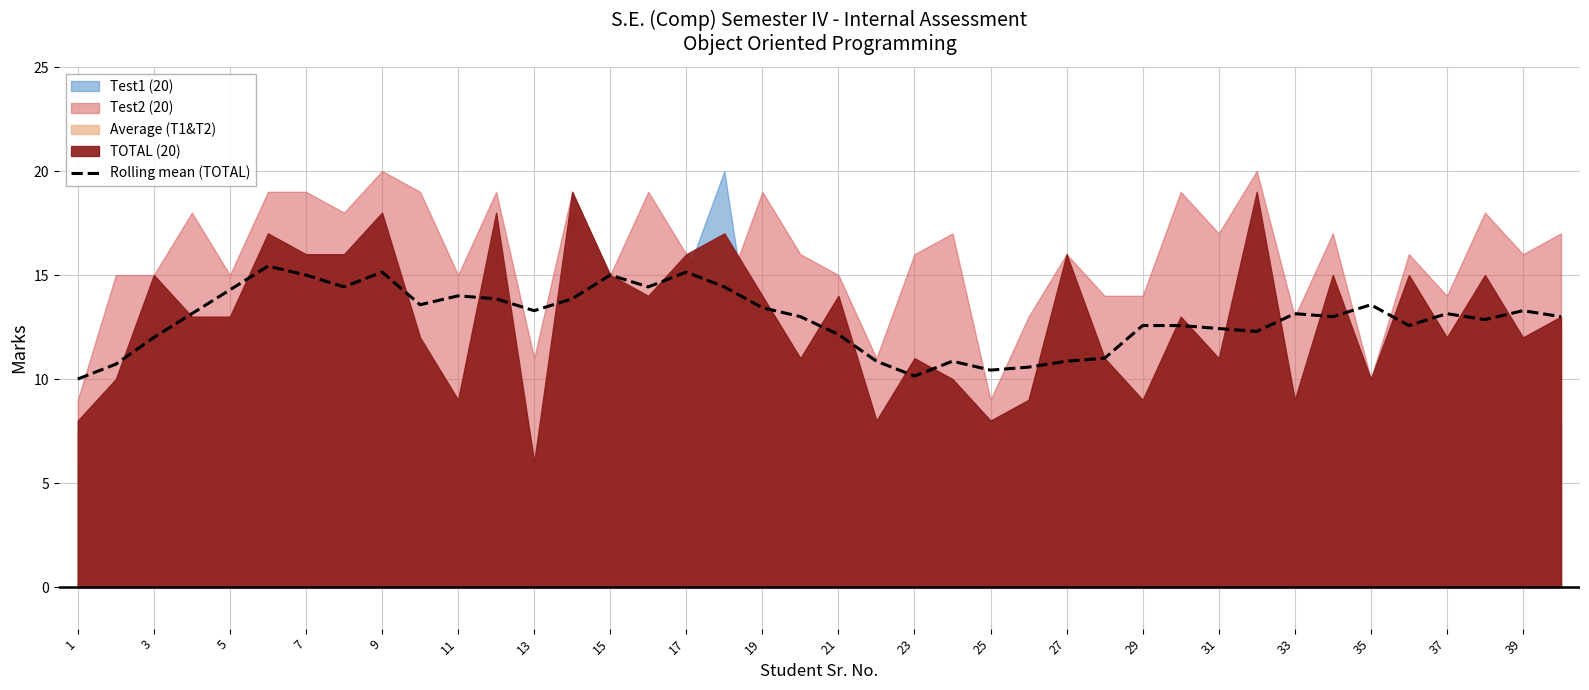

How many points are lower than both their immediate neighbors (excluding endpoints)?

10